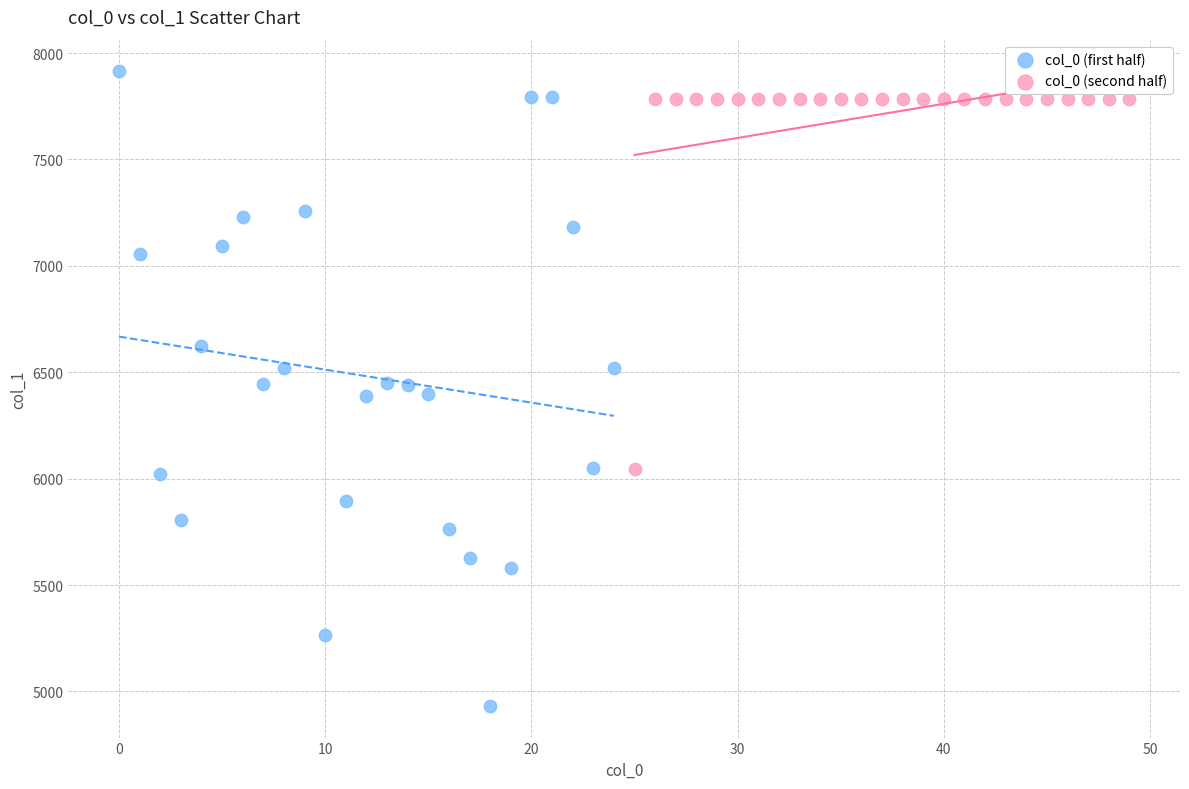

Which series has the widest spread of Y values?

col_0 (first half)